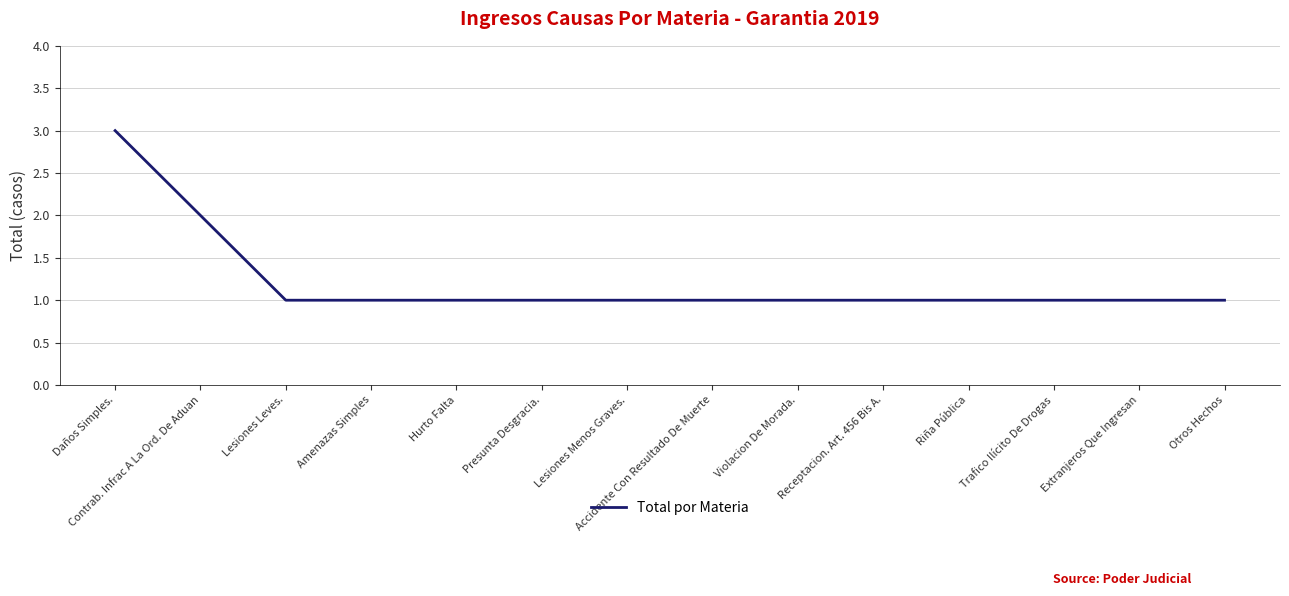

The value at Receptacion. Art. 456 Bis A. is 1. True or false?

True